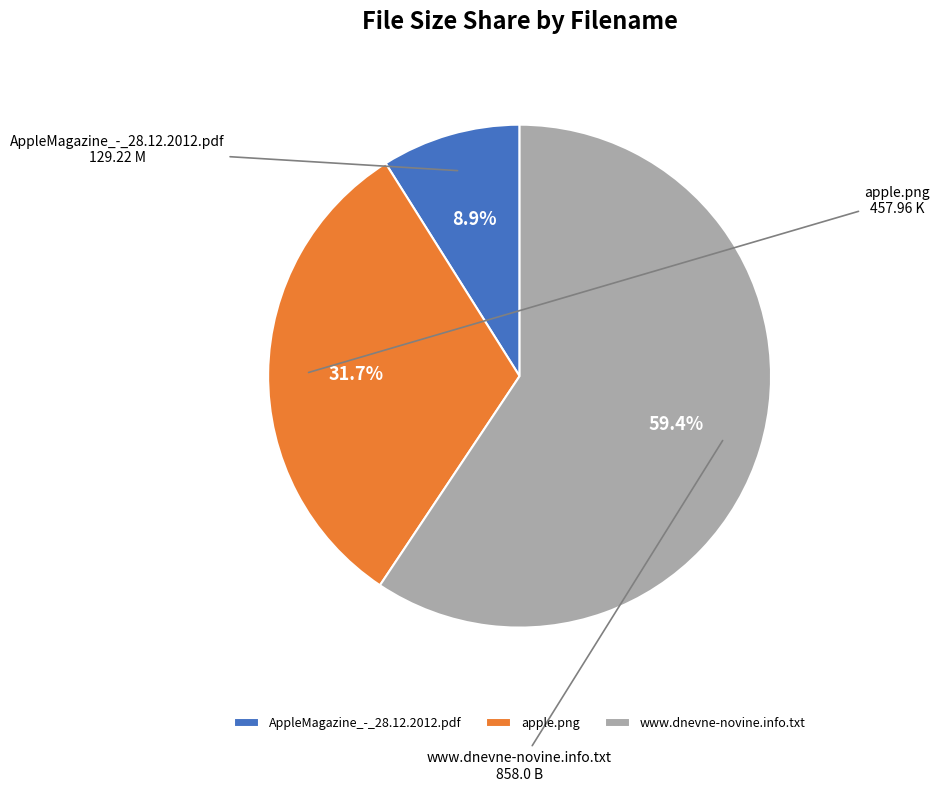

To the nearest percent, what portion does www.dnevne-novine.info.txt represent?

59%